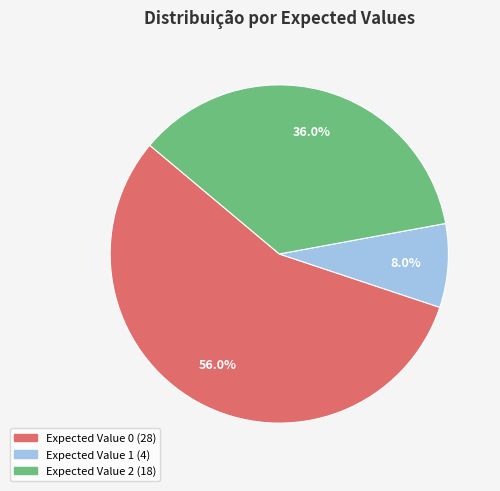

Is there any slice that represents more than half of the pie?

Yes